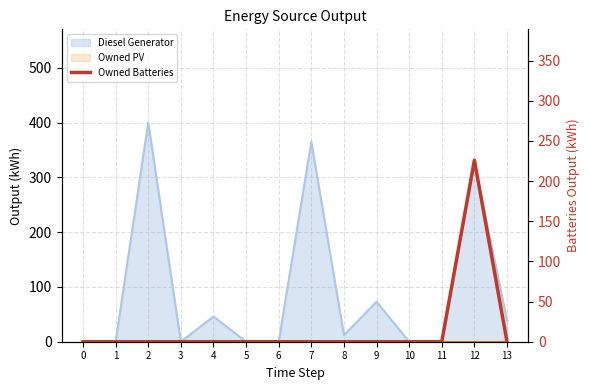

How many lines are shown in the chart?

1